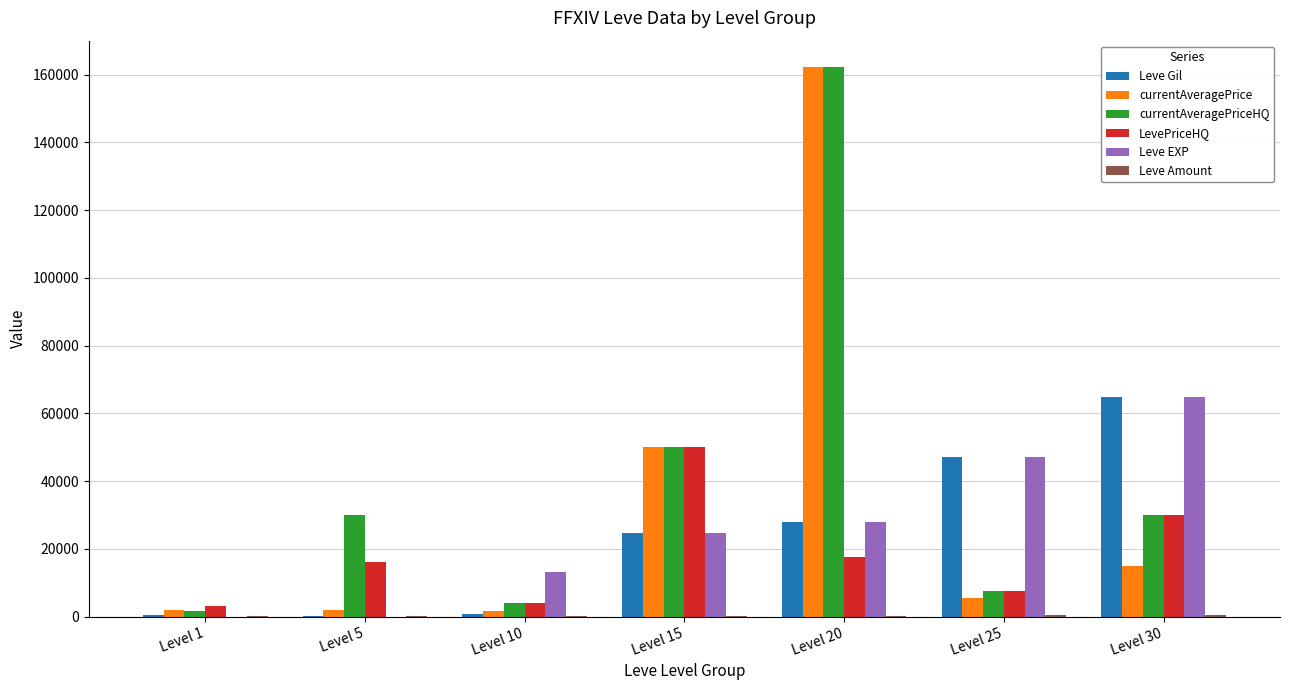

What is the maximum value shown in the chart?

162110